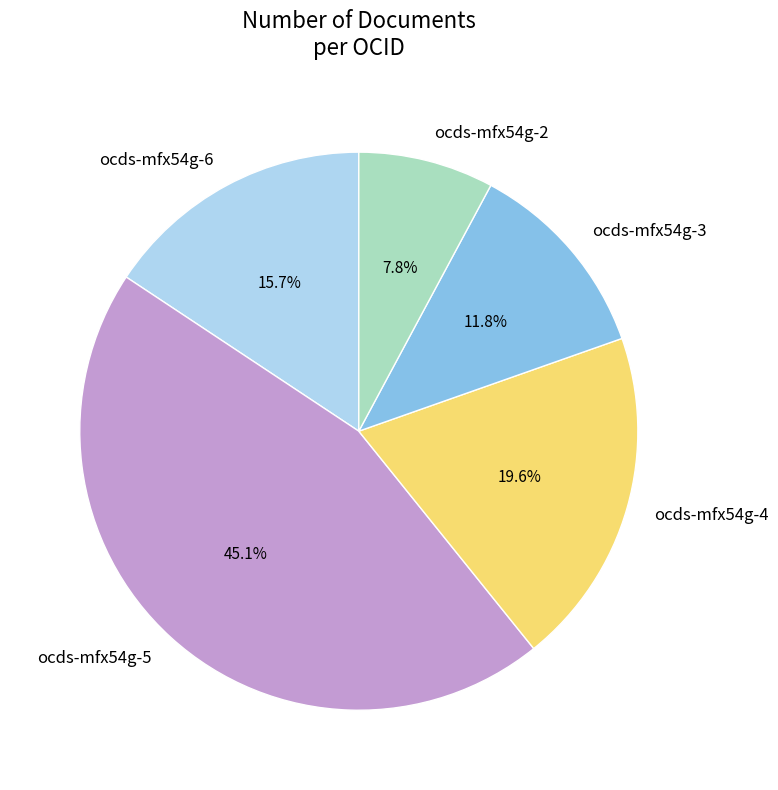

What percentage is the ocds-mfx54g-4 slice, to the nearest percent?

20%